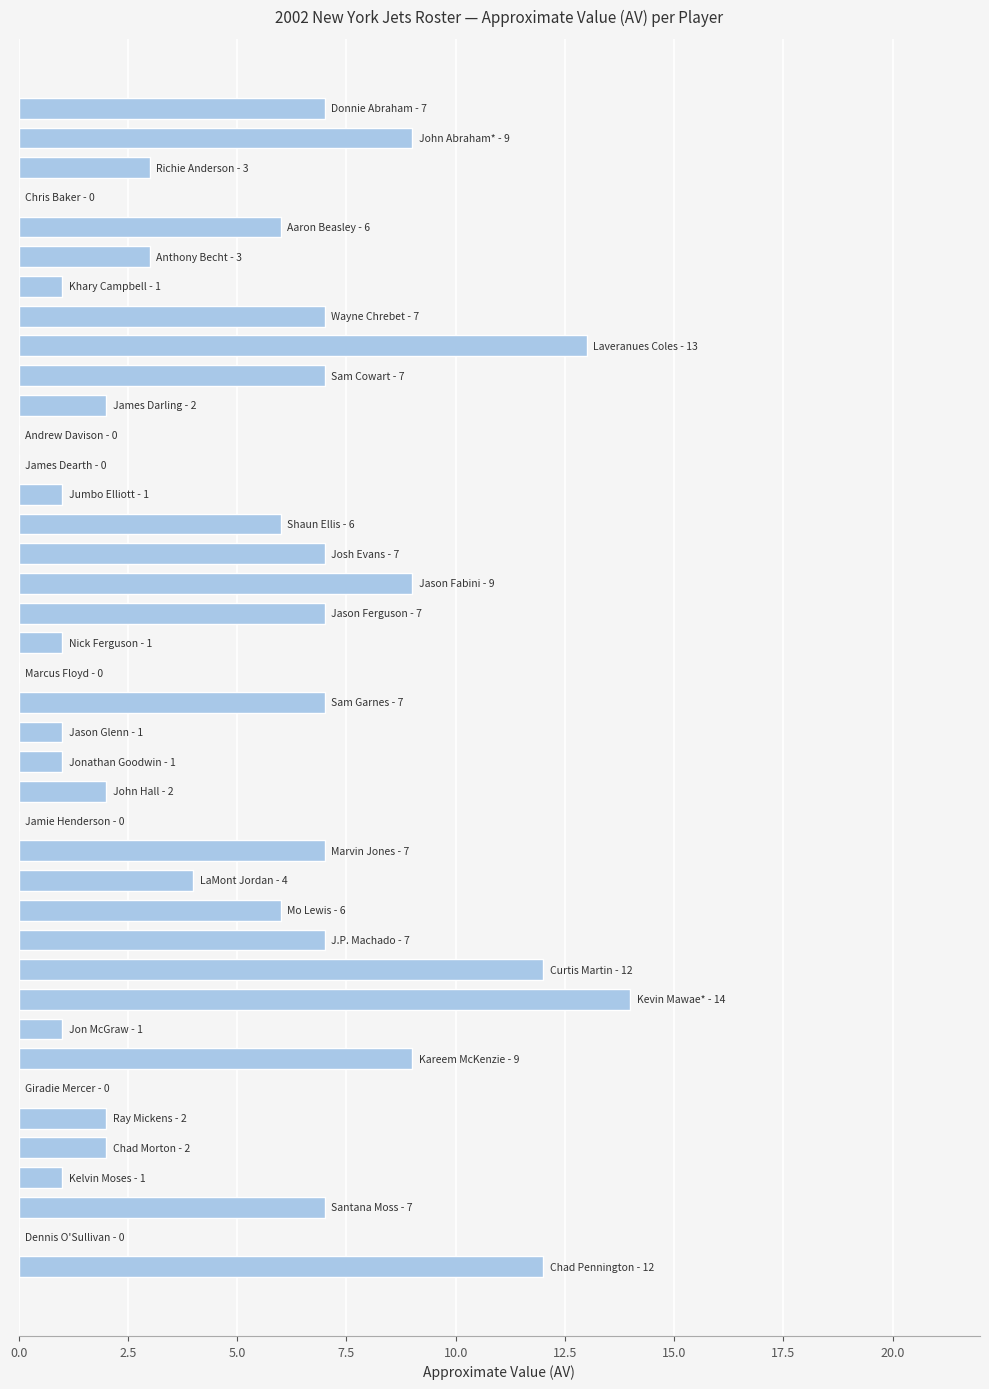

What is the greatest value displayed?

14